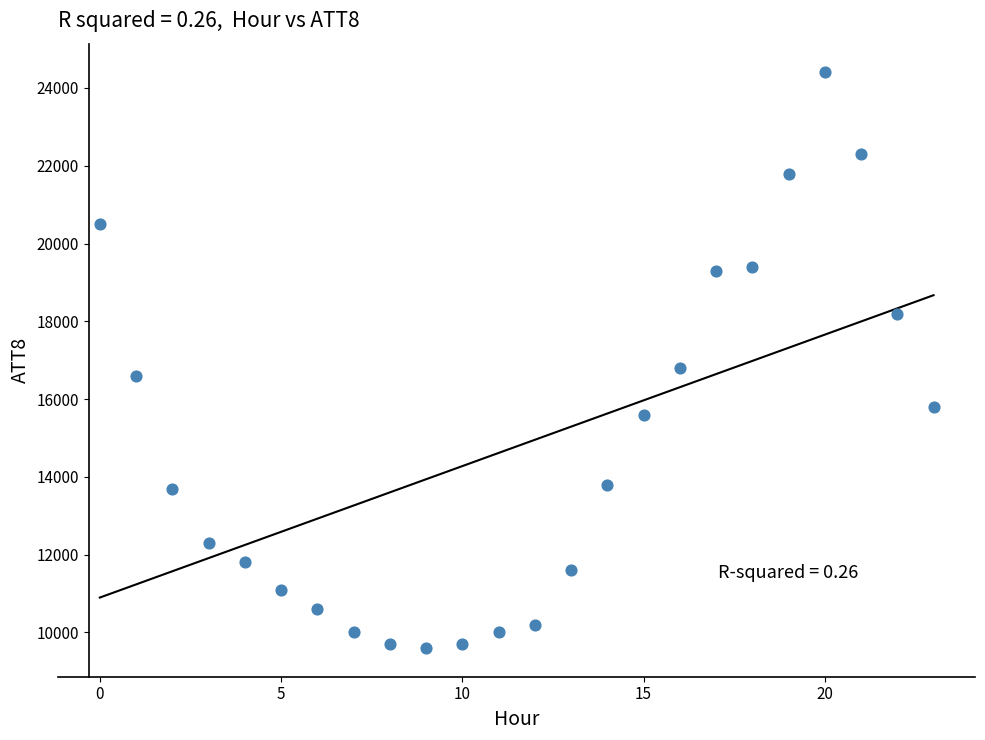

What is the range of Y values (max minus min)?

14800